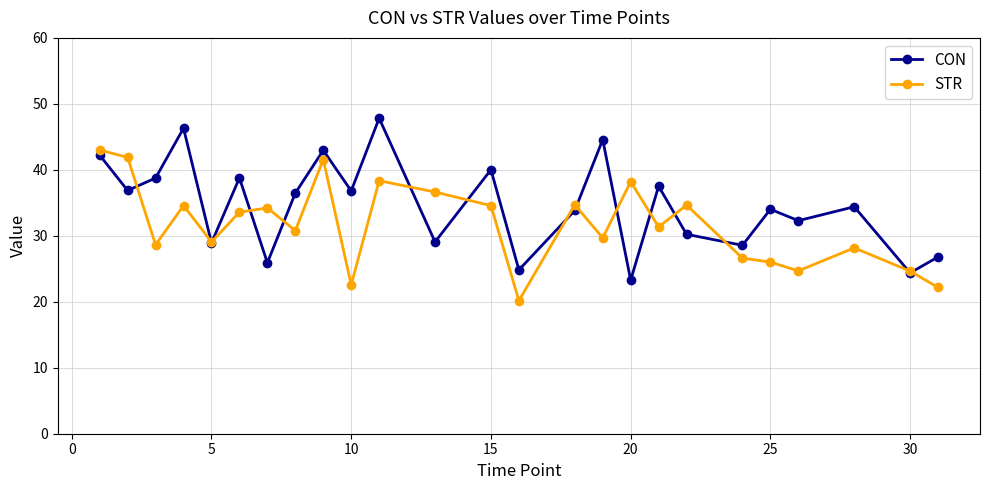

List the series in order of their overall mean, lowest first.

STR, CON